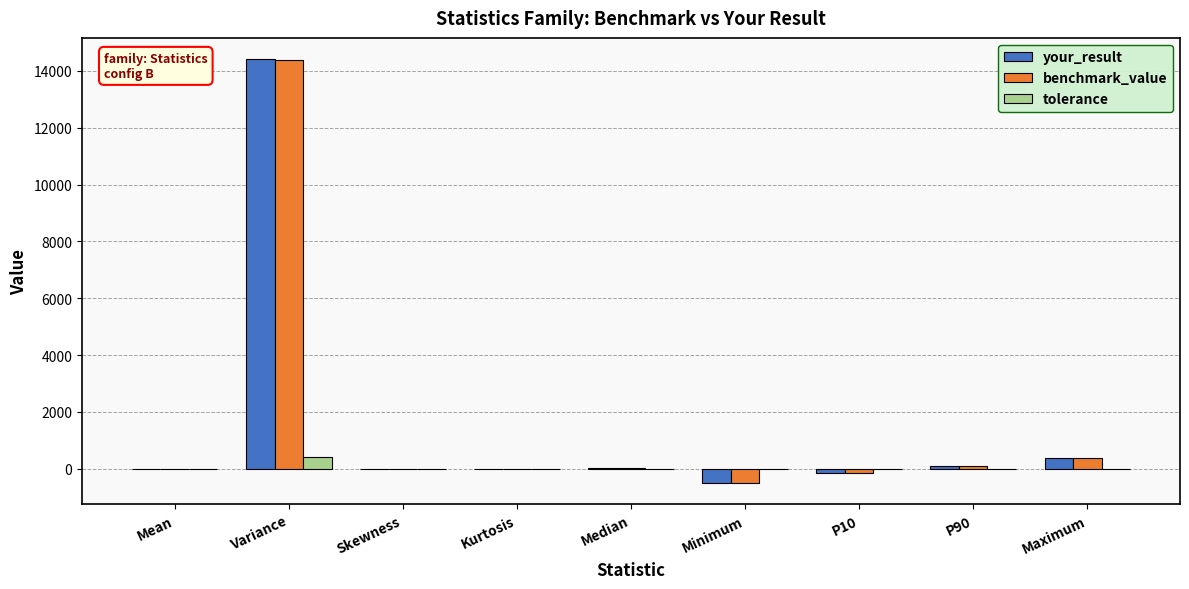

How many categories are shown in the chart?

9